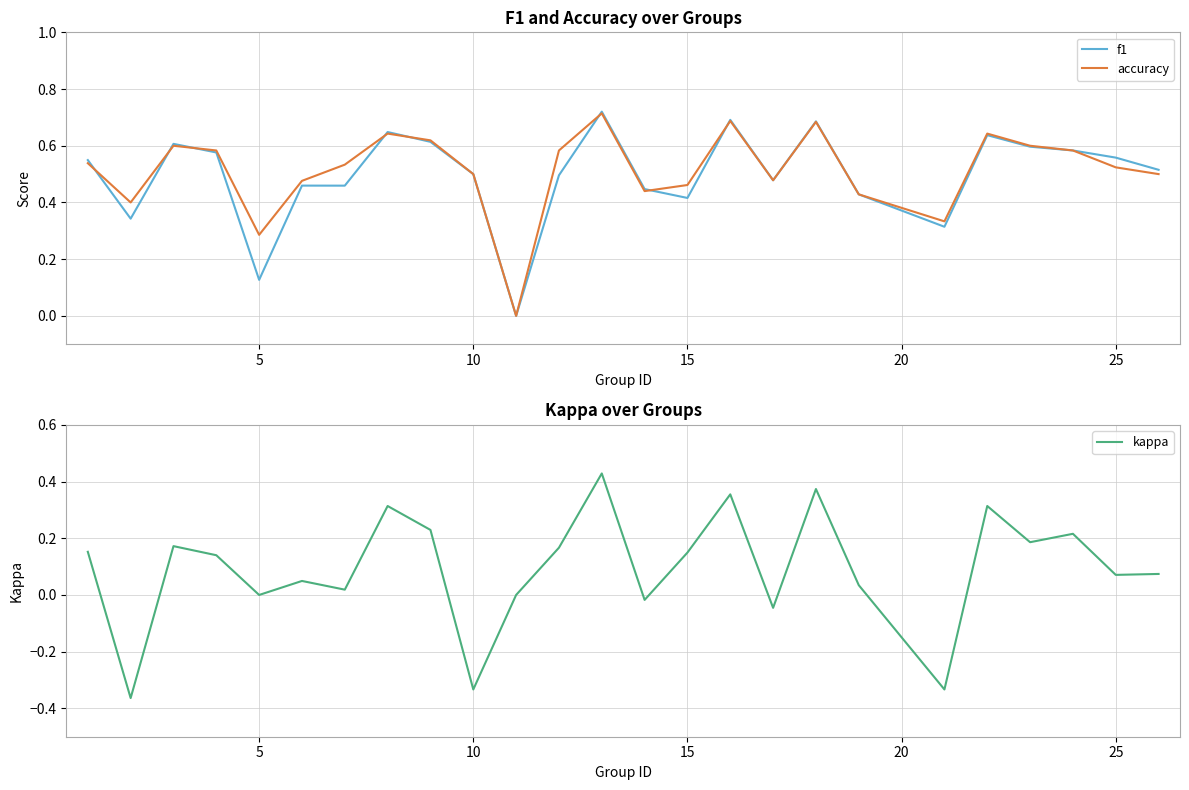

The value of accuracy at 10 is 0.7. True or false?

False